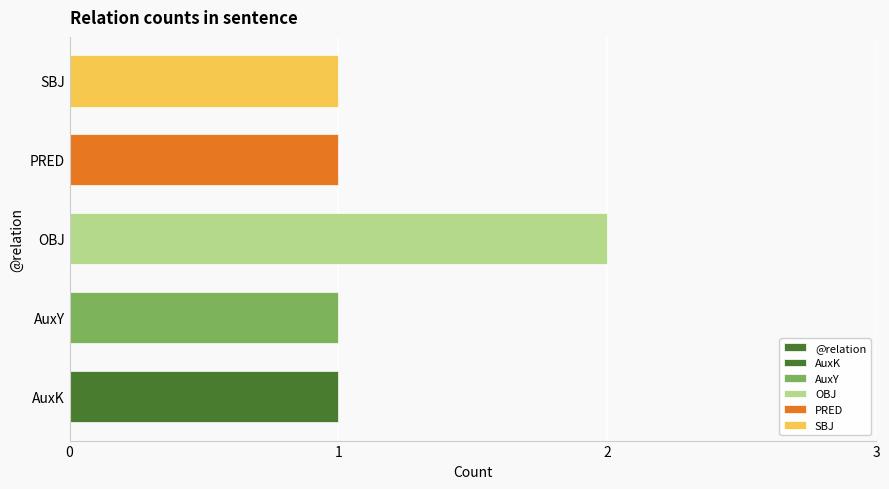

The value at 2 is 3. True or false?

False